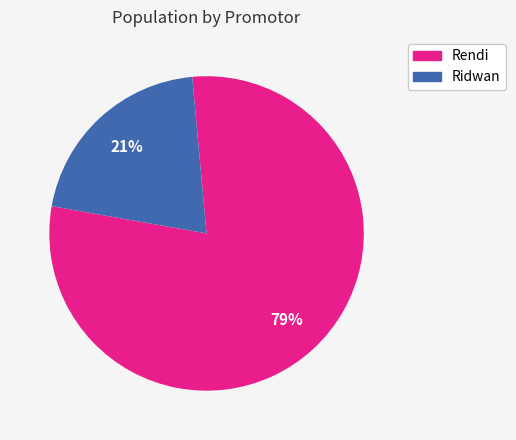

To the nearest percent, what is the average slice percentage?

50%